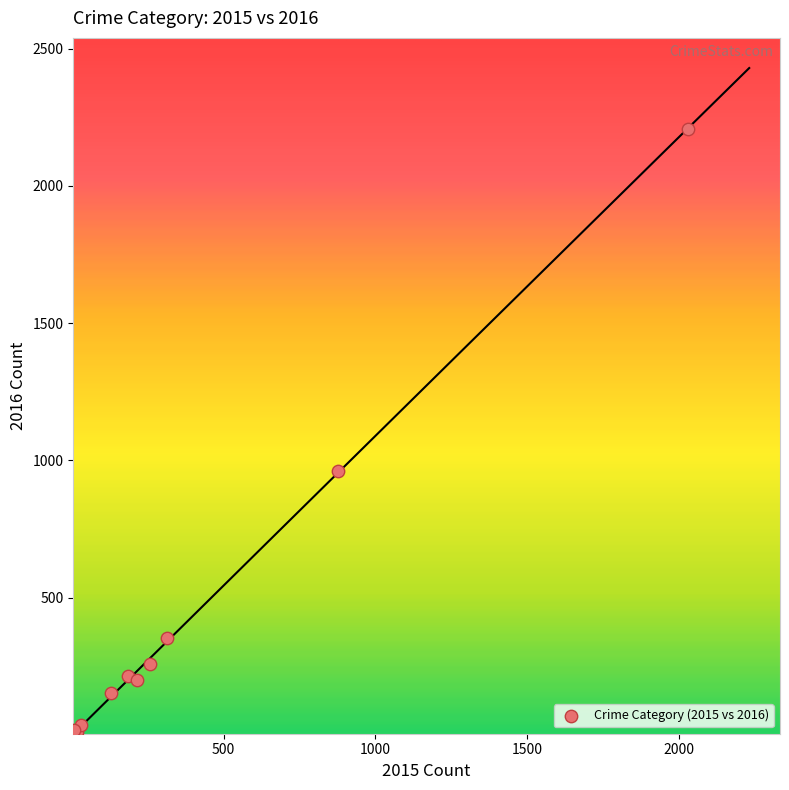

What Y value in the scatter plot is closest to 1108?

962